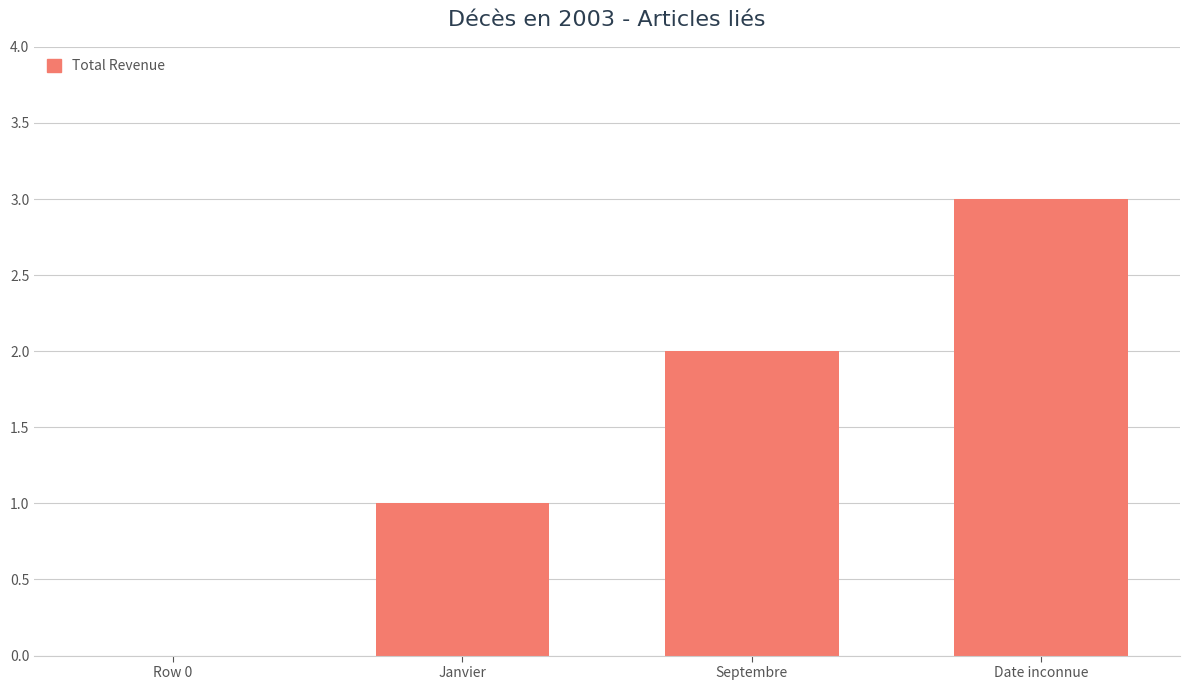

Are the bars horizontal?

No